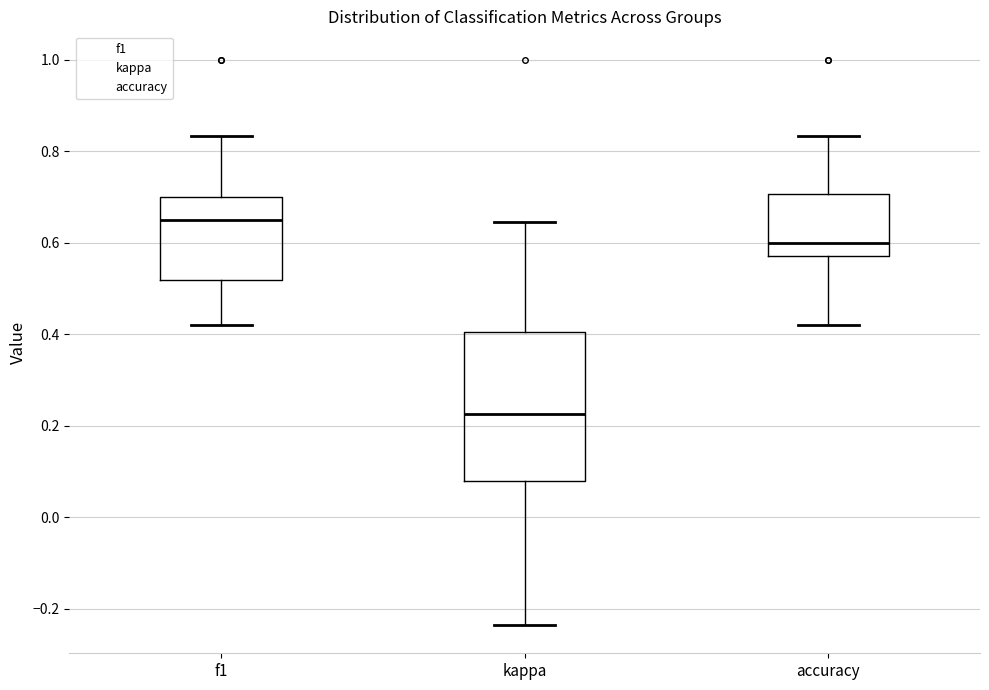

Which box has the lowest median line?

kappa